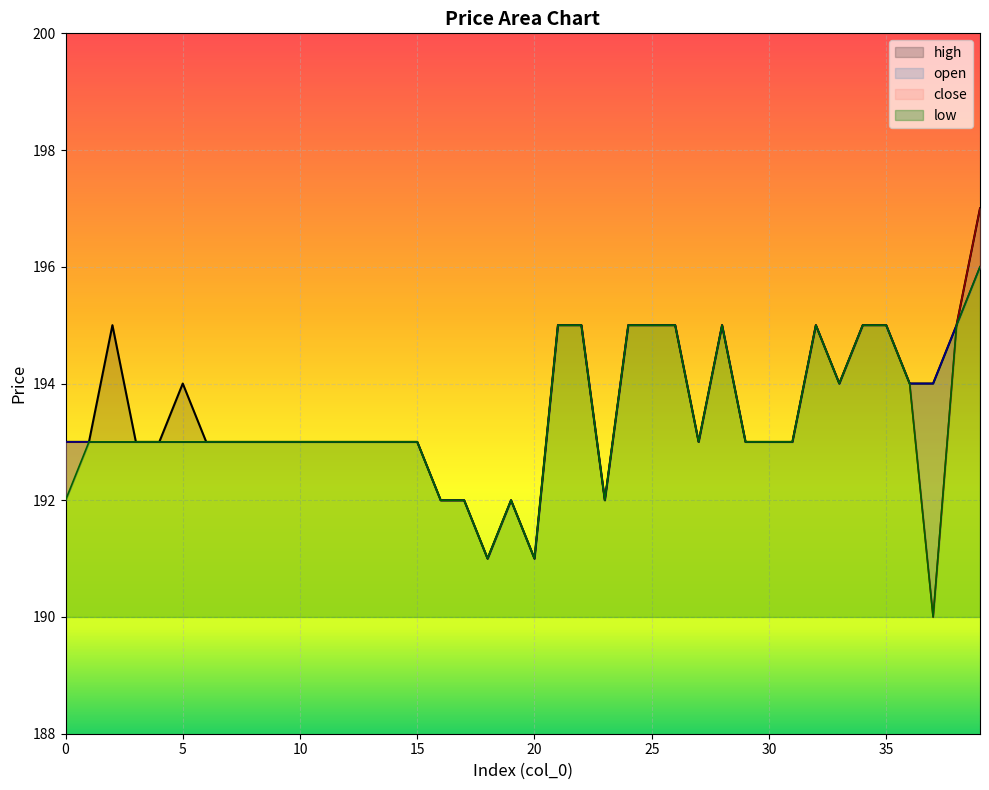

Is the value of open at 24 greater than the value of high at 24?

No